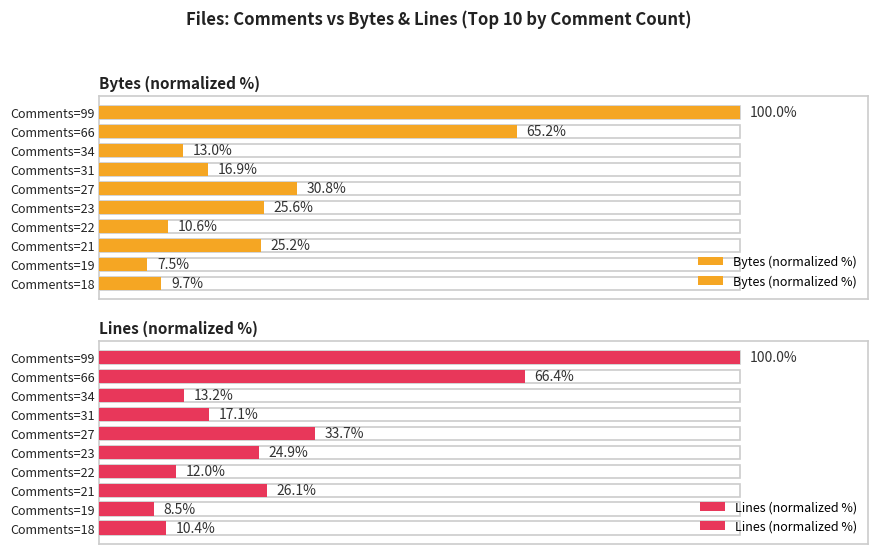

How many values in the Lines (normalized %) series are below 24?

5